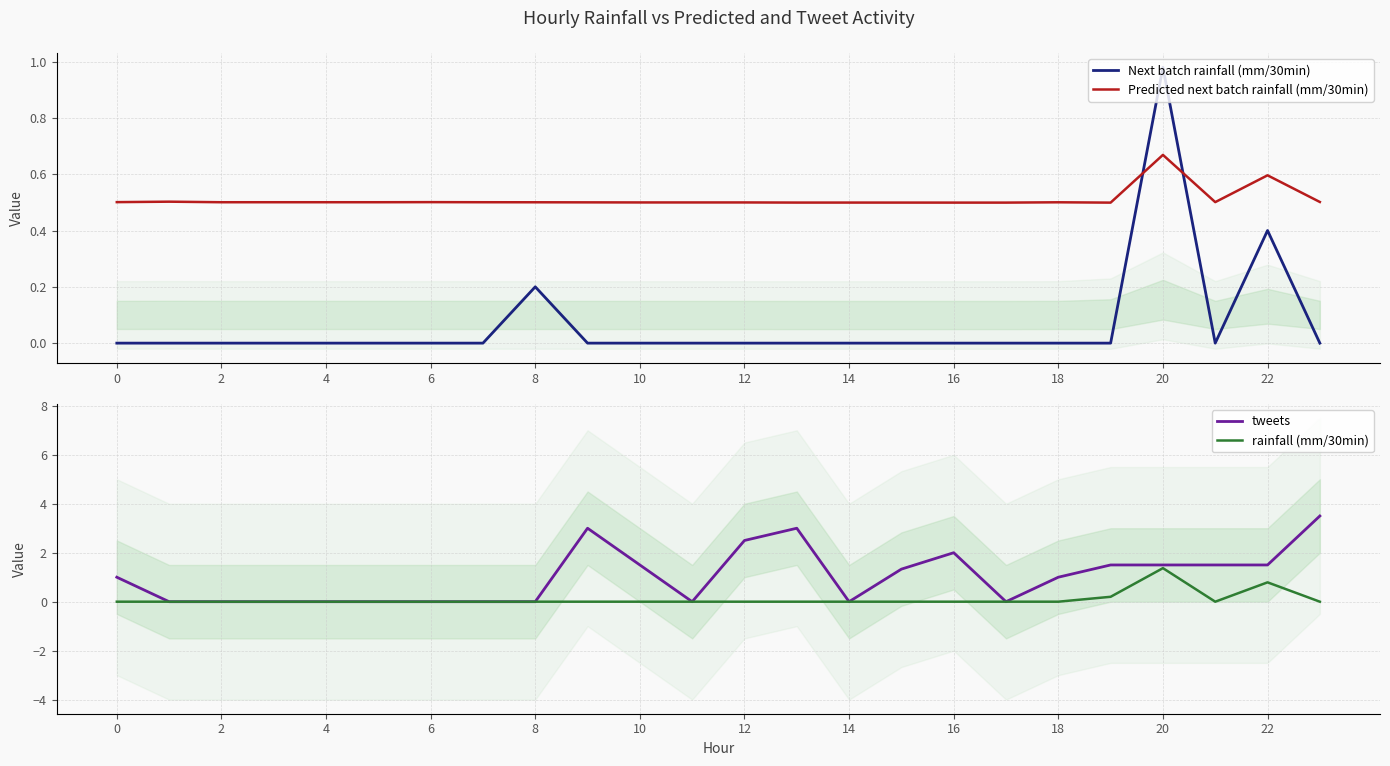

What is the difference between the maximum and minimum values in the Next batch rainfall (mm/30min) series?

1.0